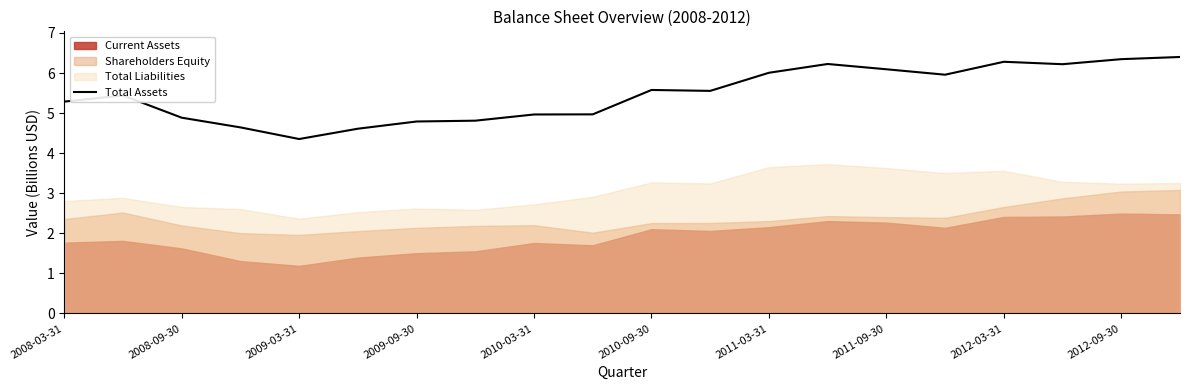

At which label does the data first exceed 5?

2008-03-31